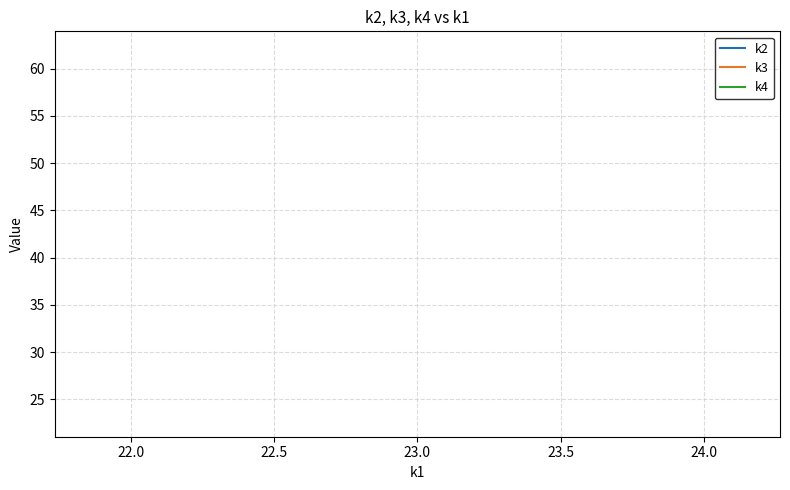

Rank the series by their maximum value, from lowest to highest.

k2, k4, k3